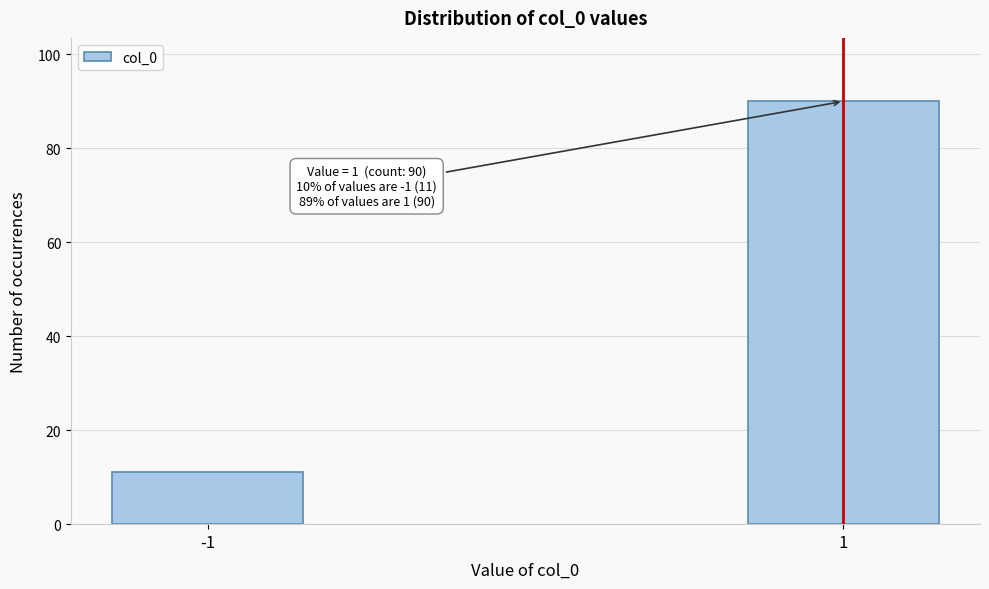

Reading right to left, list all the values displayed in this chart.

90	11